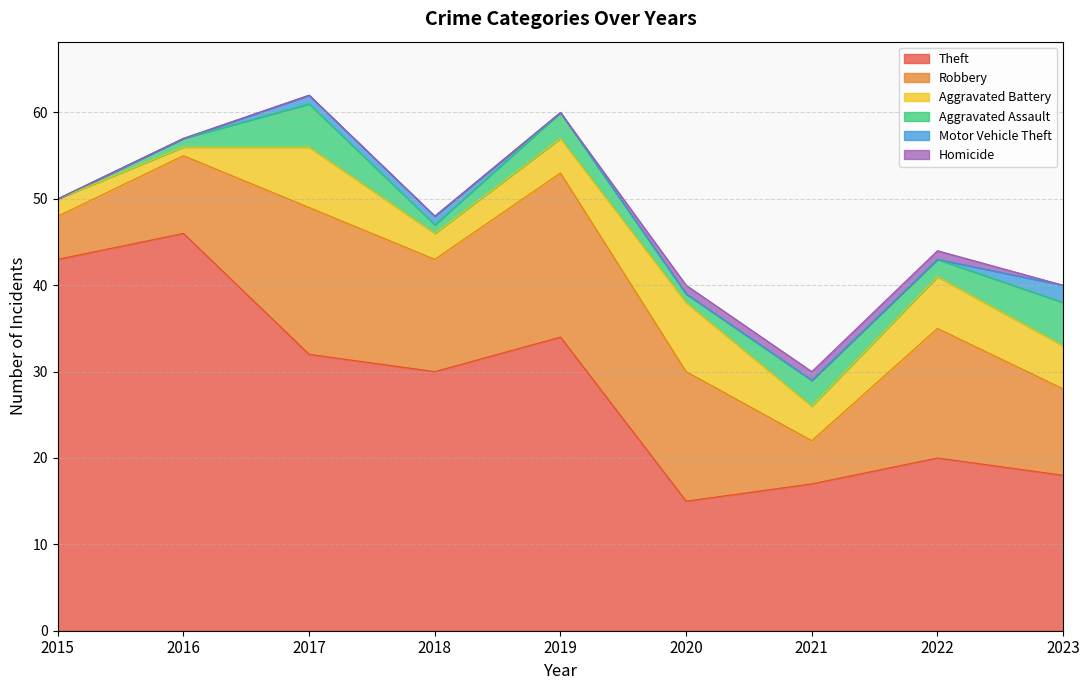

Which category has the highest value in the Robbery series?

2019